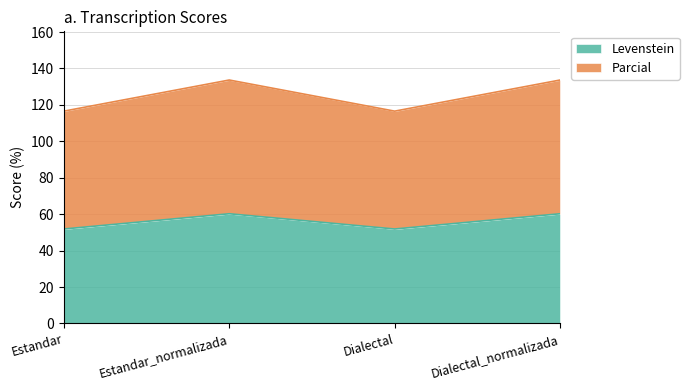

At which category is the sum across all series the highest?

Estandar_normalizada